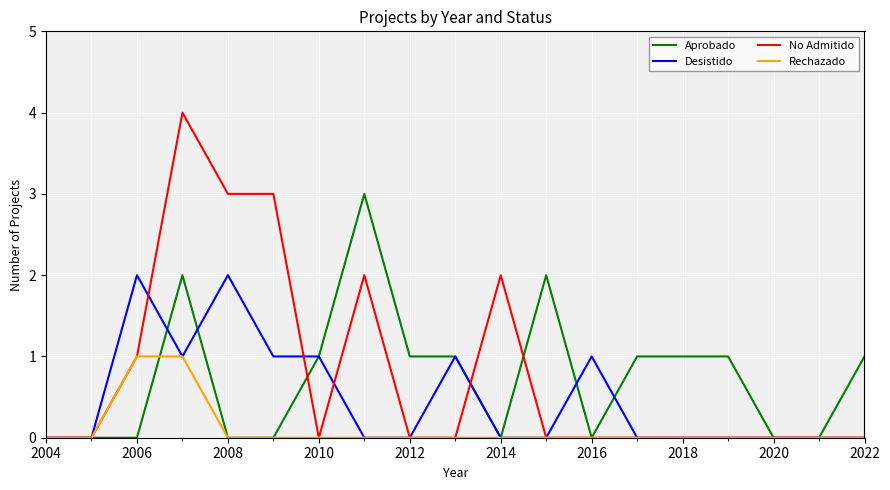

What is the maximum value shown in the chart?

4